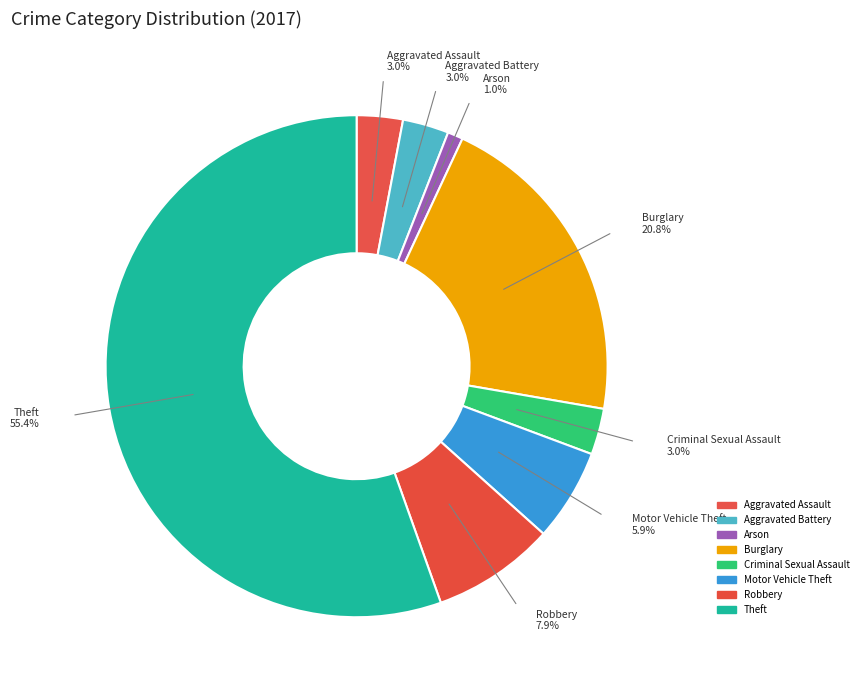

To the nearest percent, what percentage of the pie is Theft?

55%